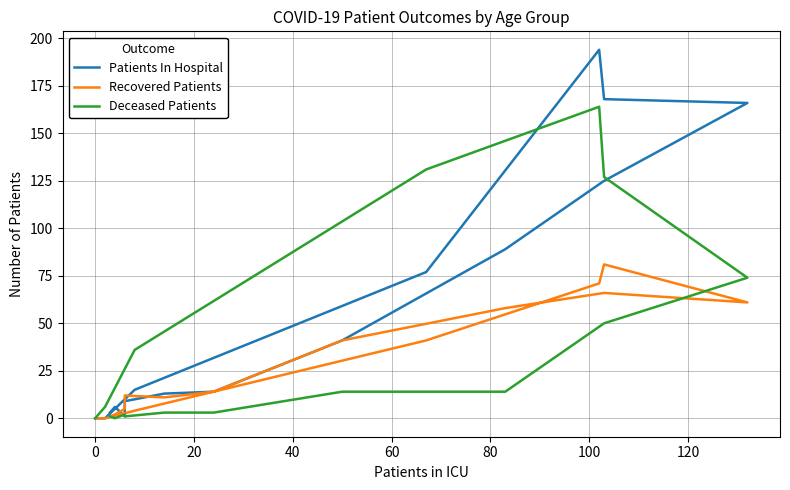

Is this an area chart (filled region under the line)?

No